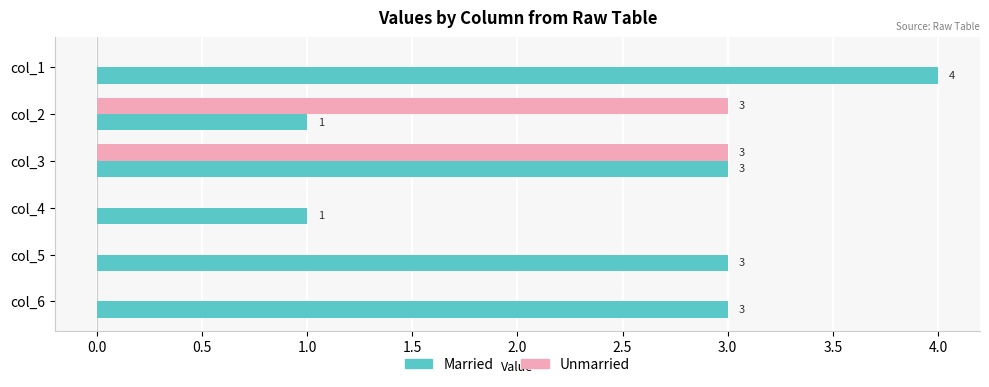

The Unmarried series shows 0 at col_6. True or false?

True